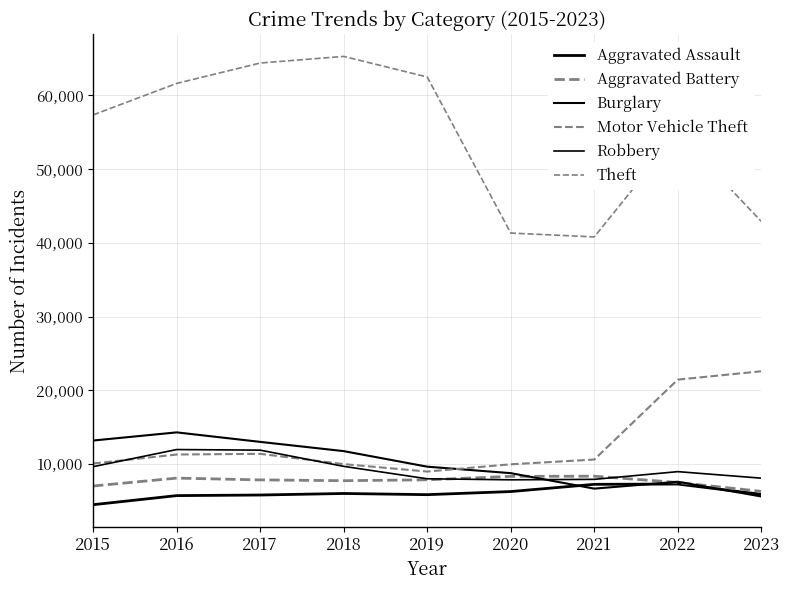

What is the spread (max minus min) of values at 2022?

47554